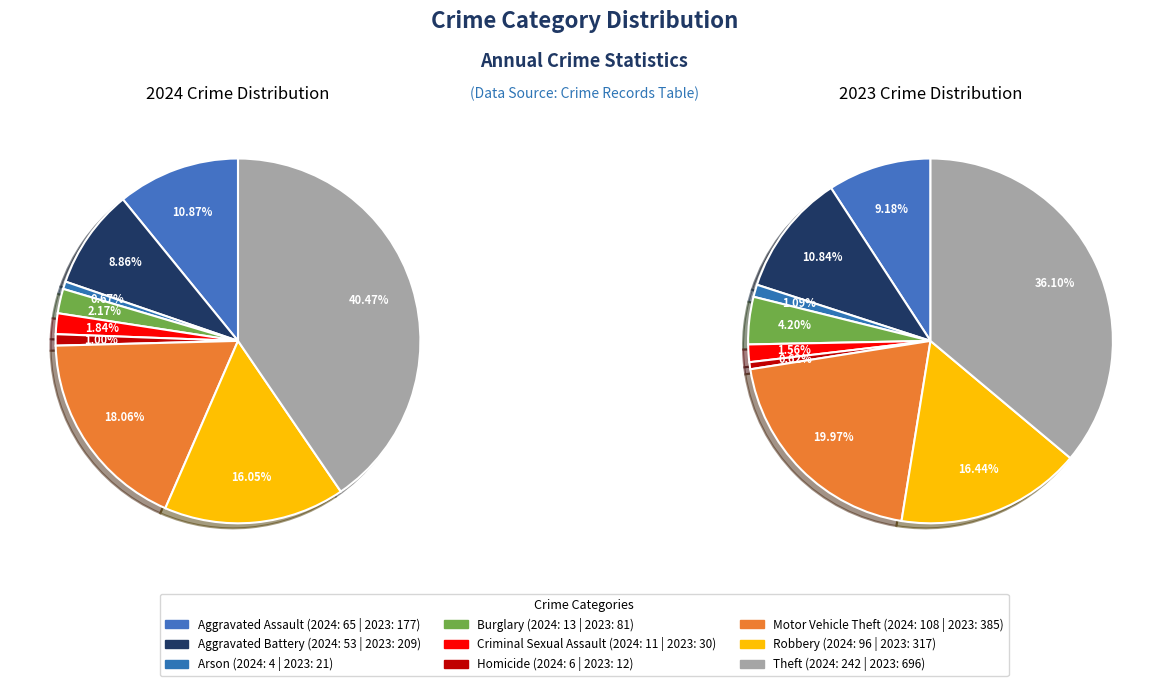

Between 2 and 3, which series saw the biggest shift?

values_2023